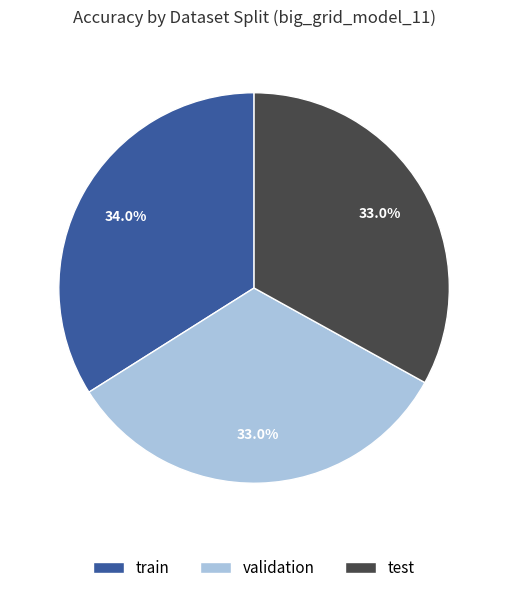

What is the largest slice in the pie chart?

train